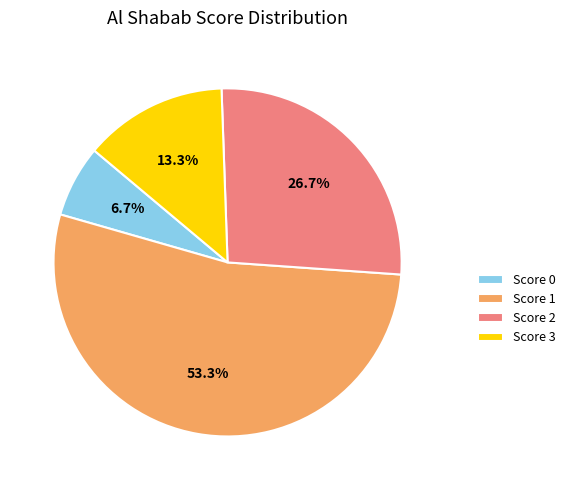

How many slices are in this pie chart?

4